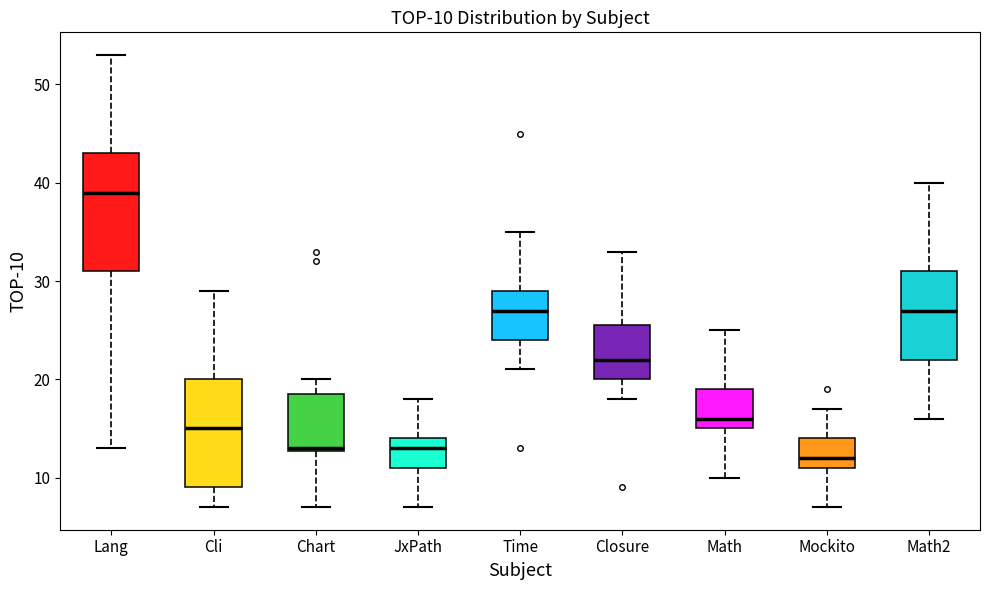

Which box is the tallest, from its lower edge to its upper edge?

Lang